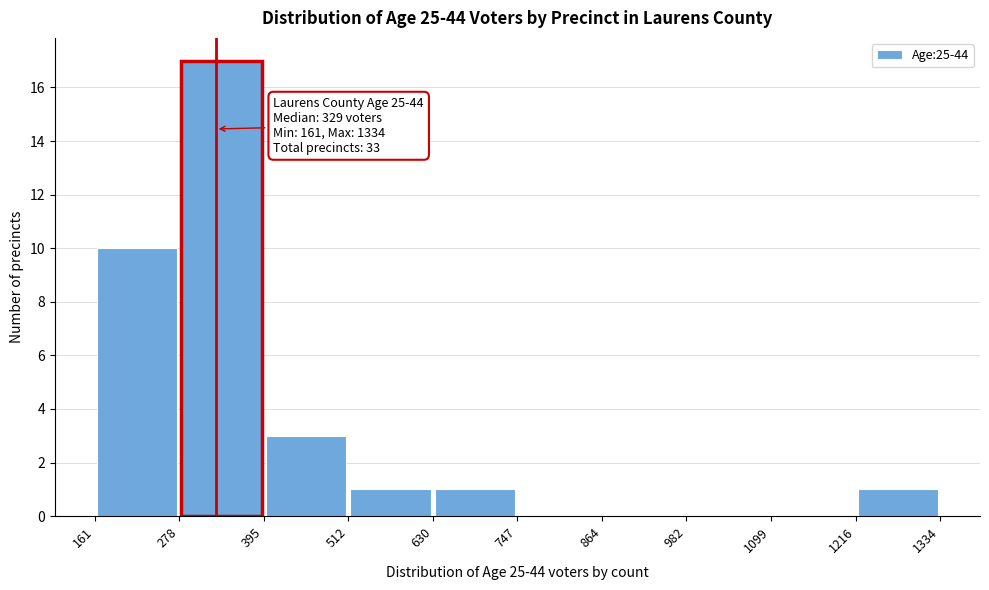

Which range on the x-axis has the tallest bar?

278 to 395